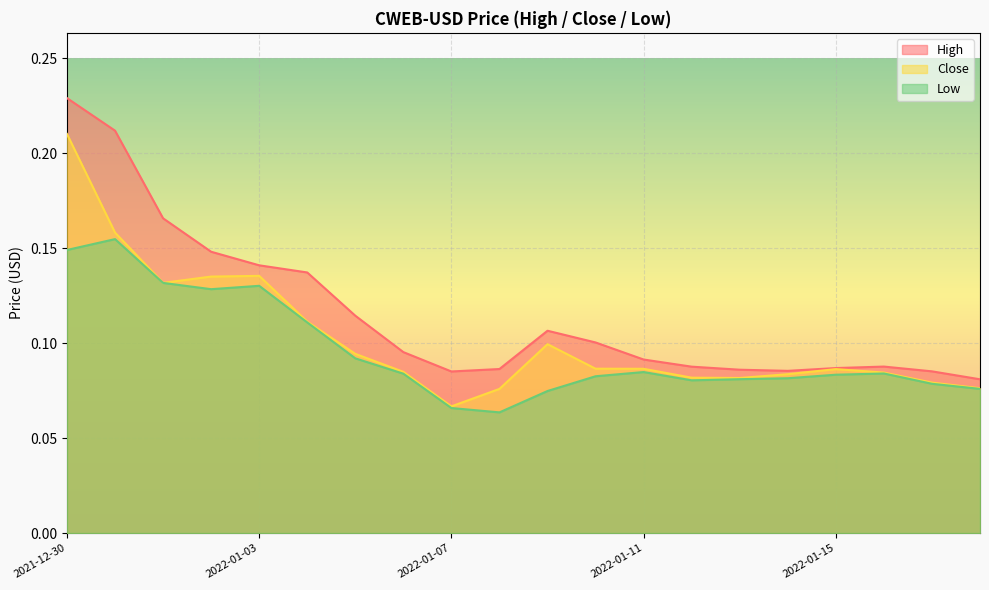

Which has a higher value, 2022-01-11 or 2021-12-30?

2021-12-30